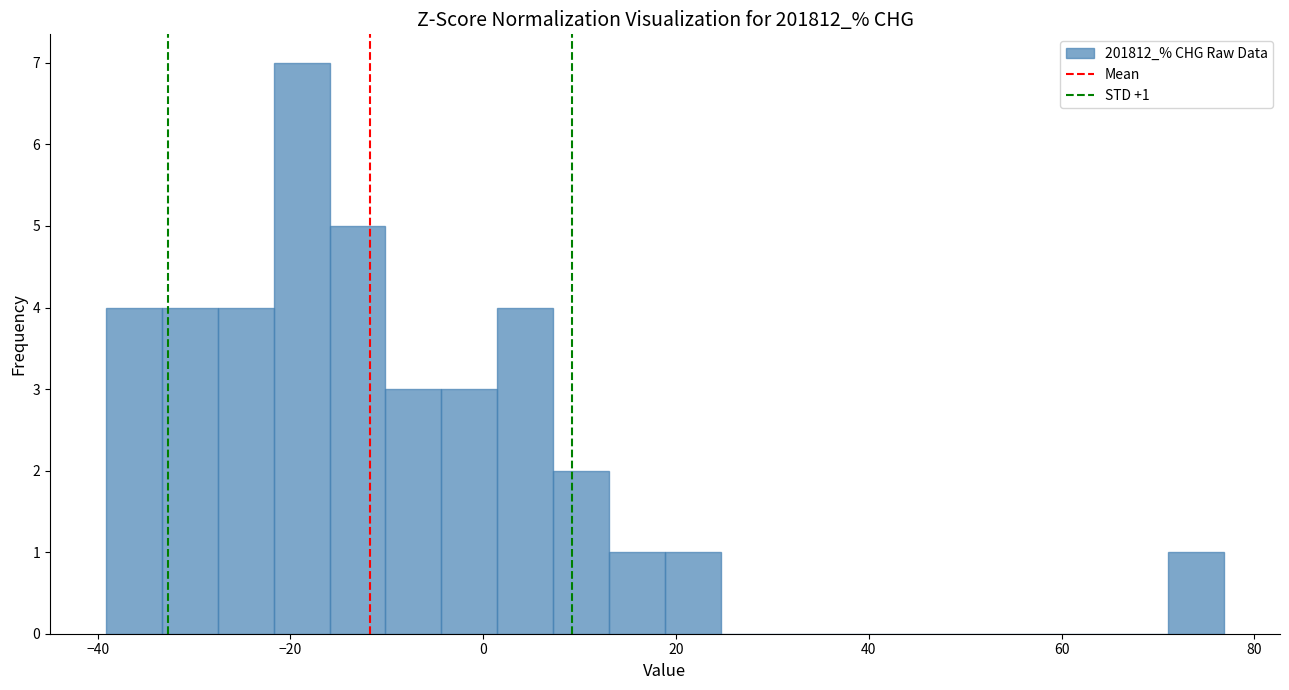

Around what value on the x-axis is the tallest bar? Give the approximate position of its centre, as read against the axis.

-18